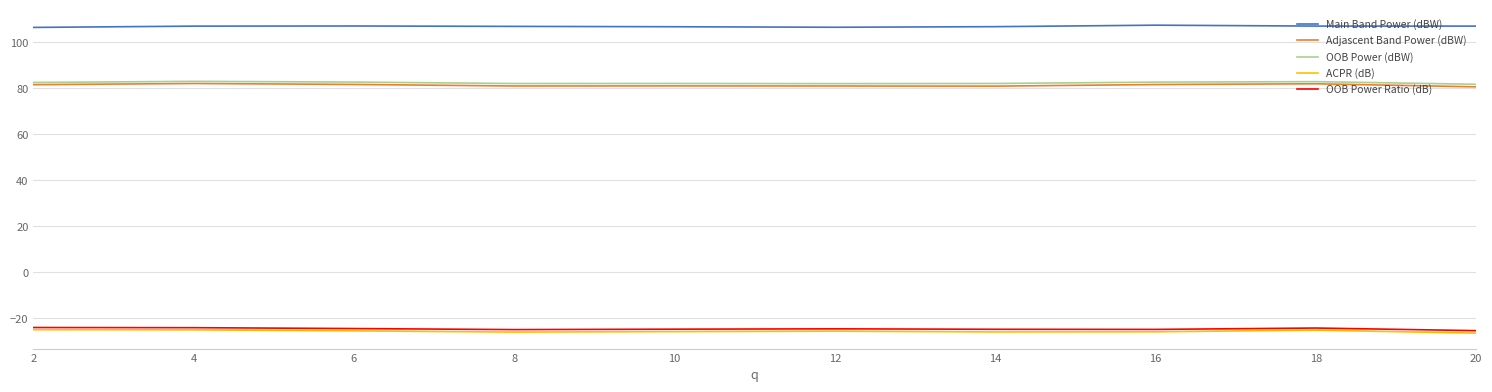

How many lines are shown in the chart?

5